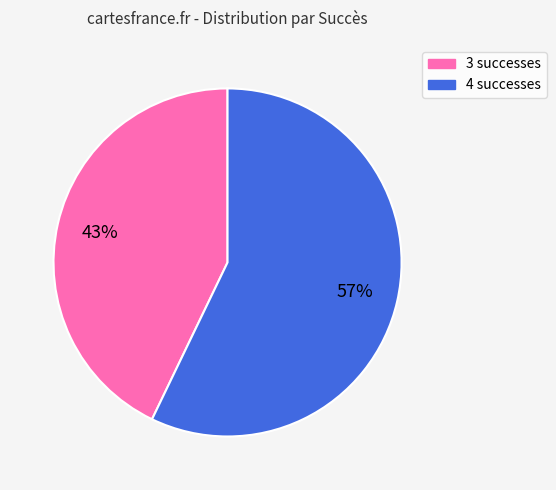

Rank the categories by value from lowest to highest.

3, 4